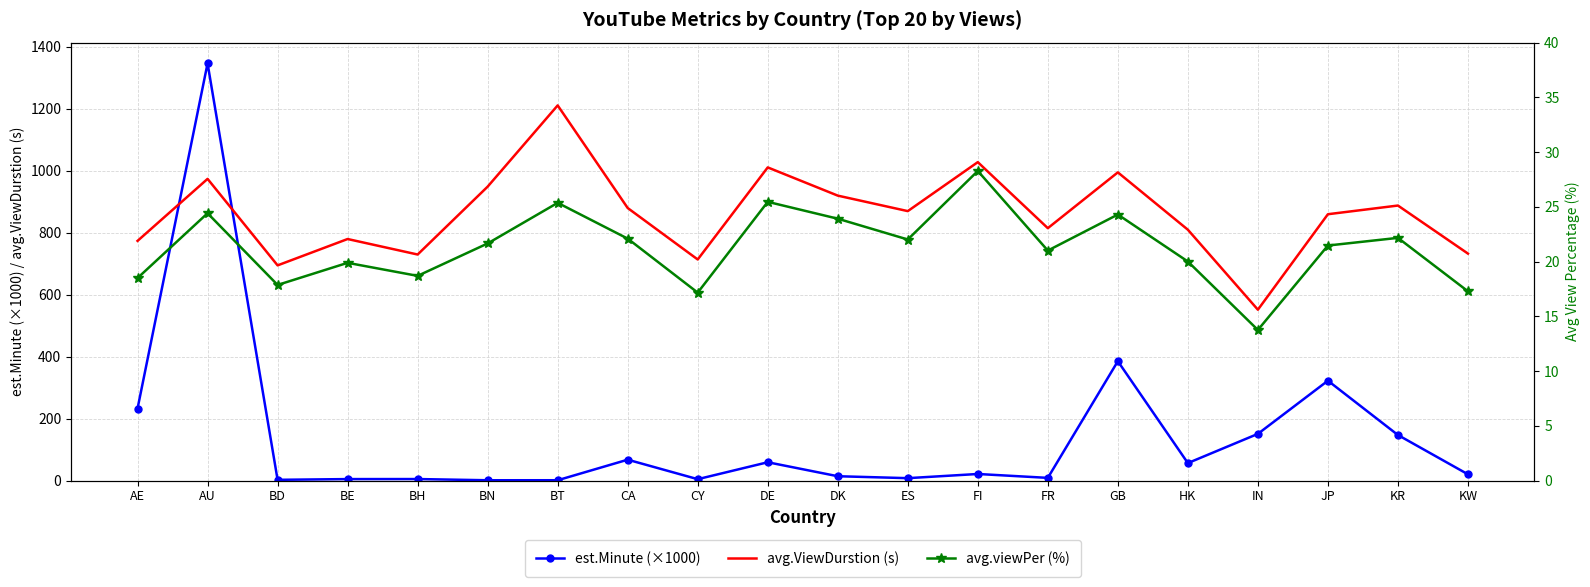

List the labels in order of avg.viewPer (%) value, largest first.

FI, DE, BT, AU, GB, DK, KR, CA, ES, BN, JP, FR, HK, BE, BH, AE, BD, KW, CY, IN